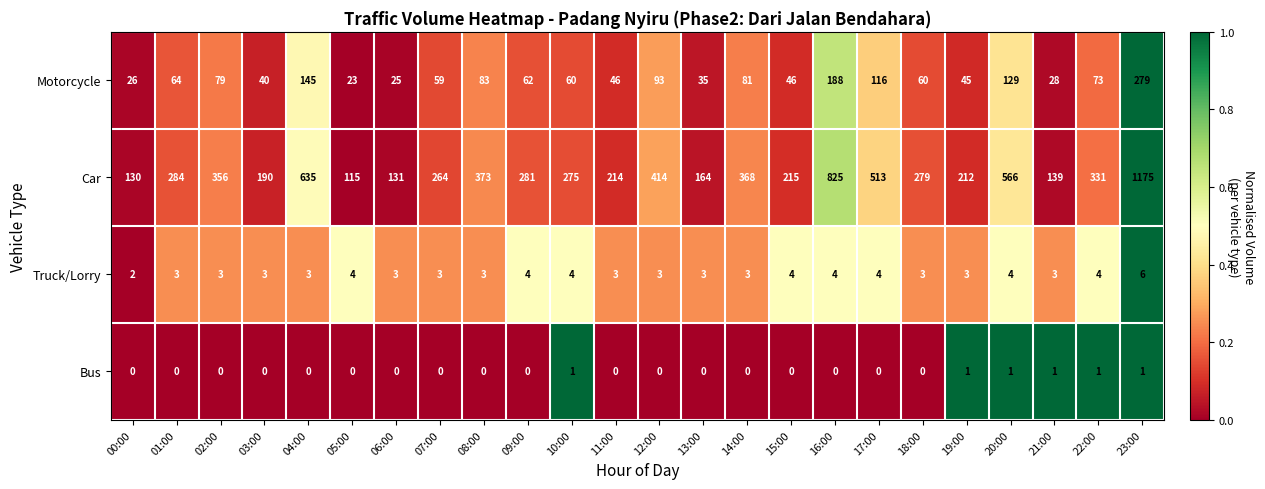

What is the difference between the maximum and minimum values in the Motorcycle series?

256